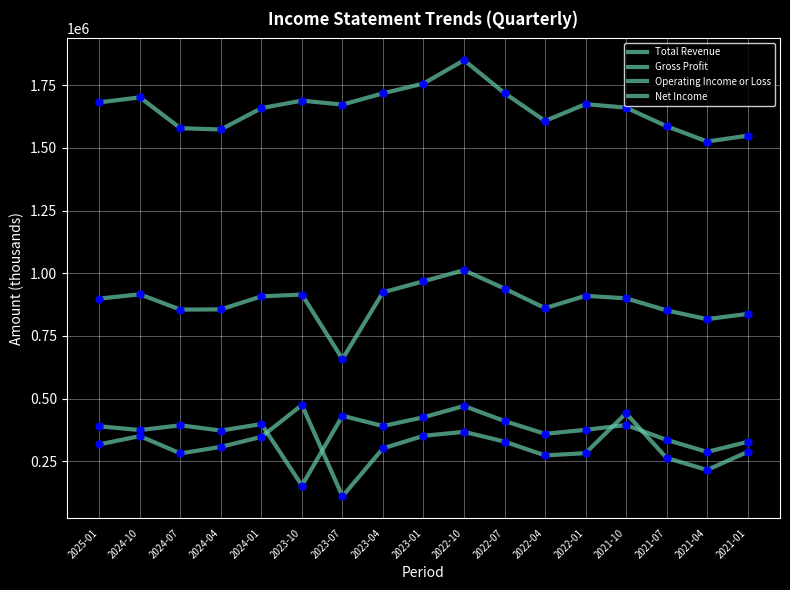

Is this an area chart (filled region under the line)?

No